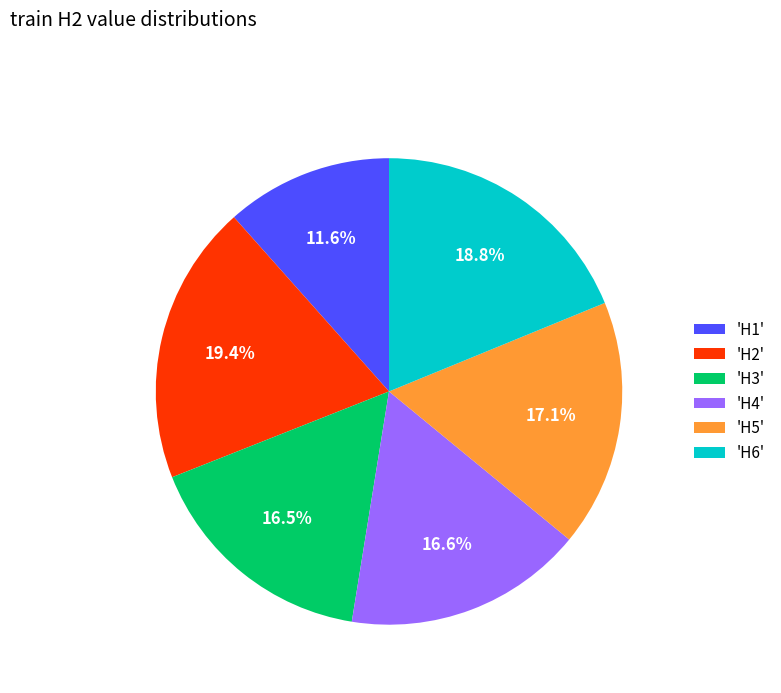

Combined, what portion of the pie is 'H1' and 'H6'?

30.4%